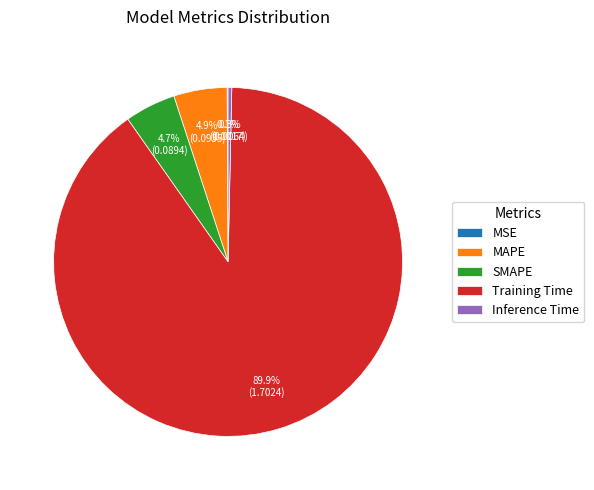

Is the sum of MAPE and Inference Time greater than half?

No